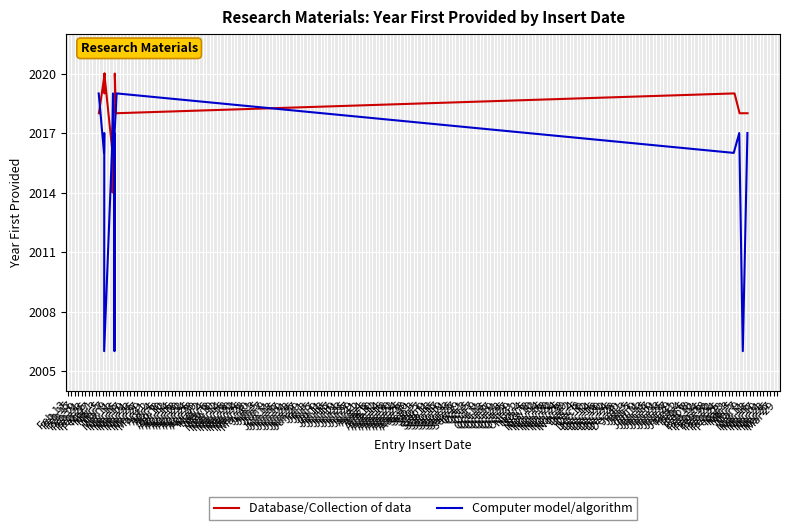

At which label is Database/Collection of data closest to 2017?

Feb 25